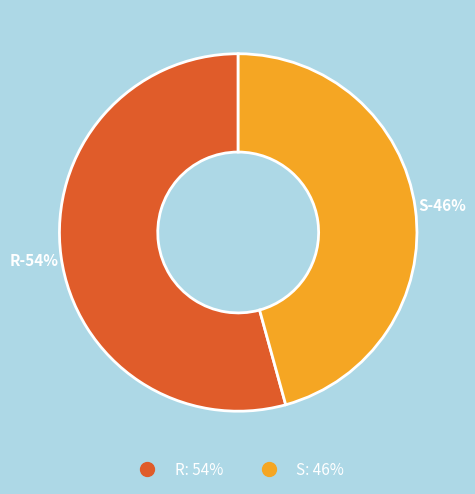

Rank the categories by value from lowest to highest.

S, R